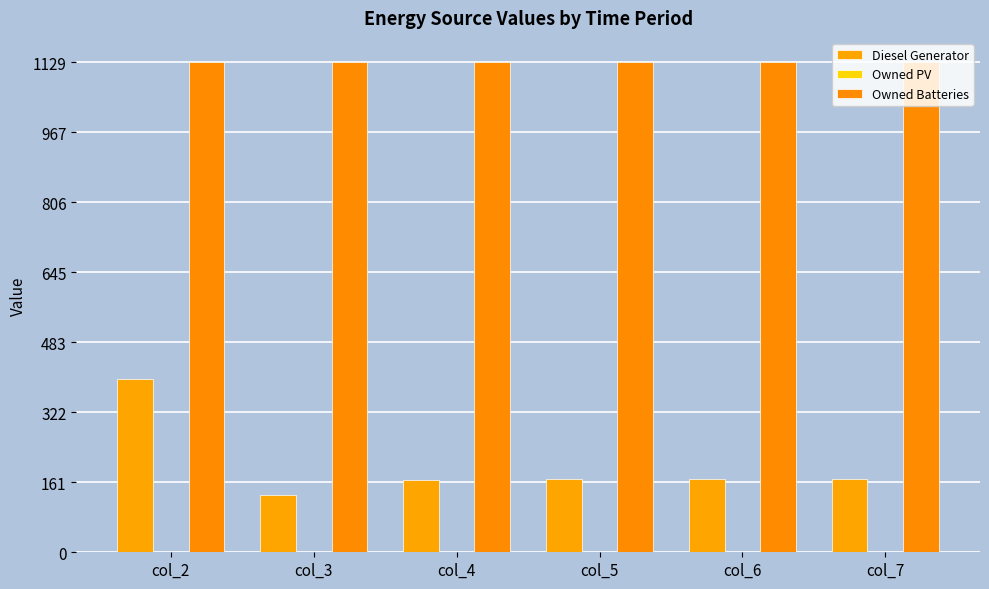

What is the approximate value of Diesel Generator at col_3?

131